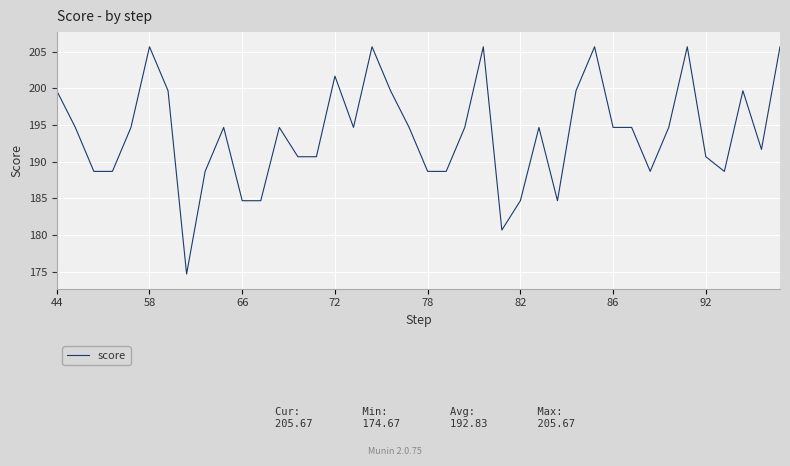

What is the smallest value displayed?

174.7